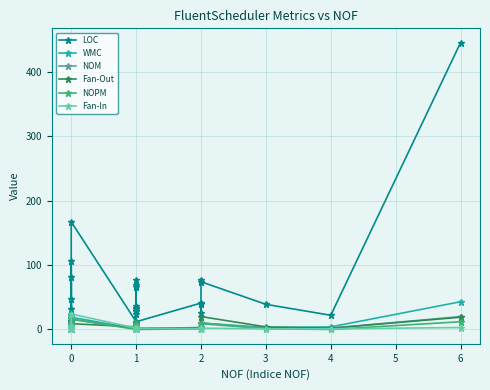

What is the minimum value for LOC?

6